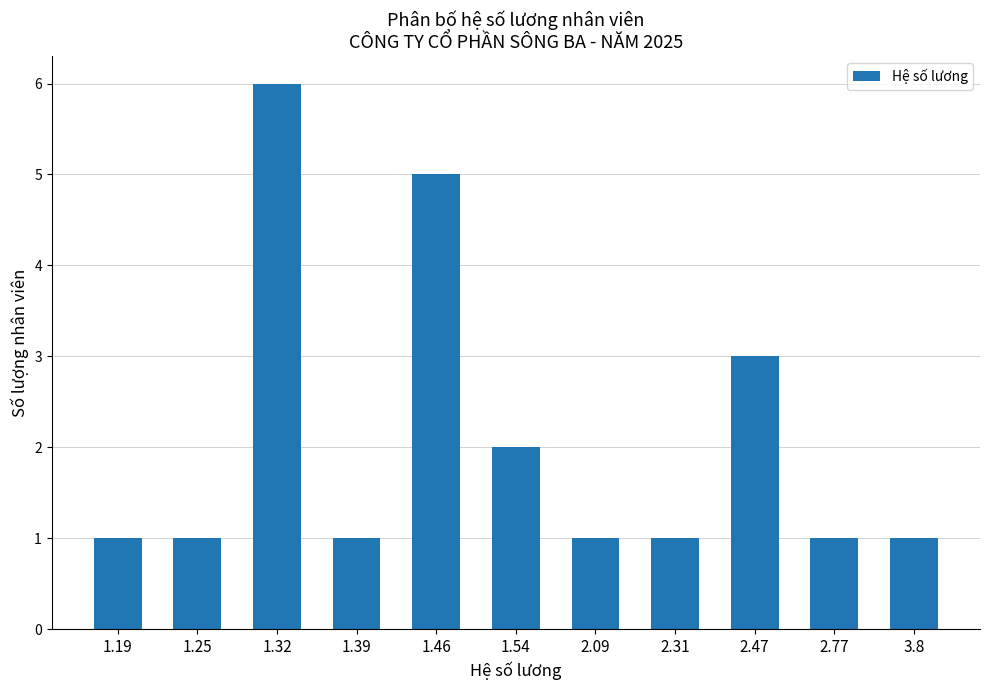

The chart shows a value of 2 at 1.19. True or false?

False